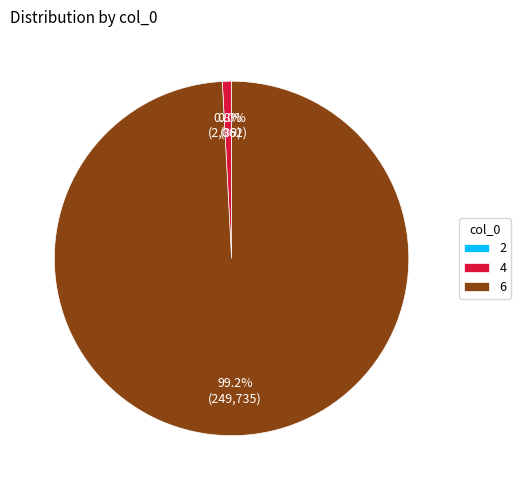

Which has a higher value, 4 or 6?

6